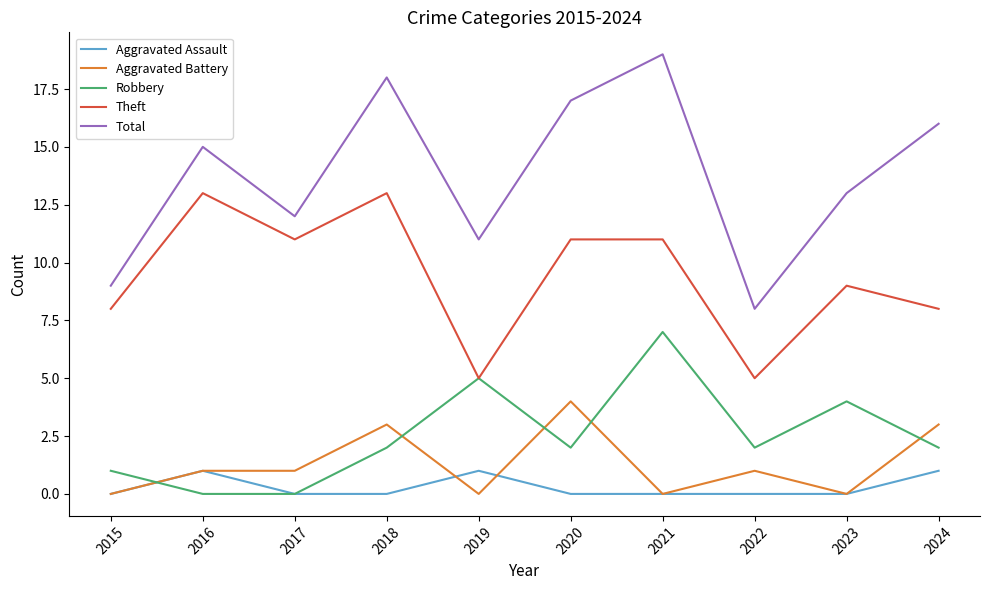

True or false: Total and Robbery intersect in this chart.

False